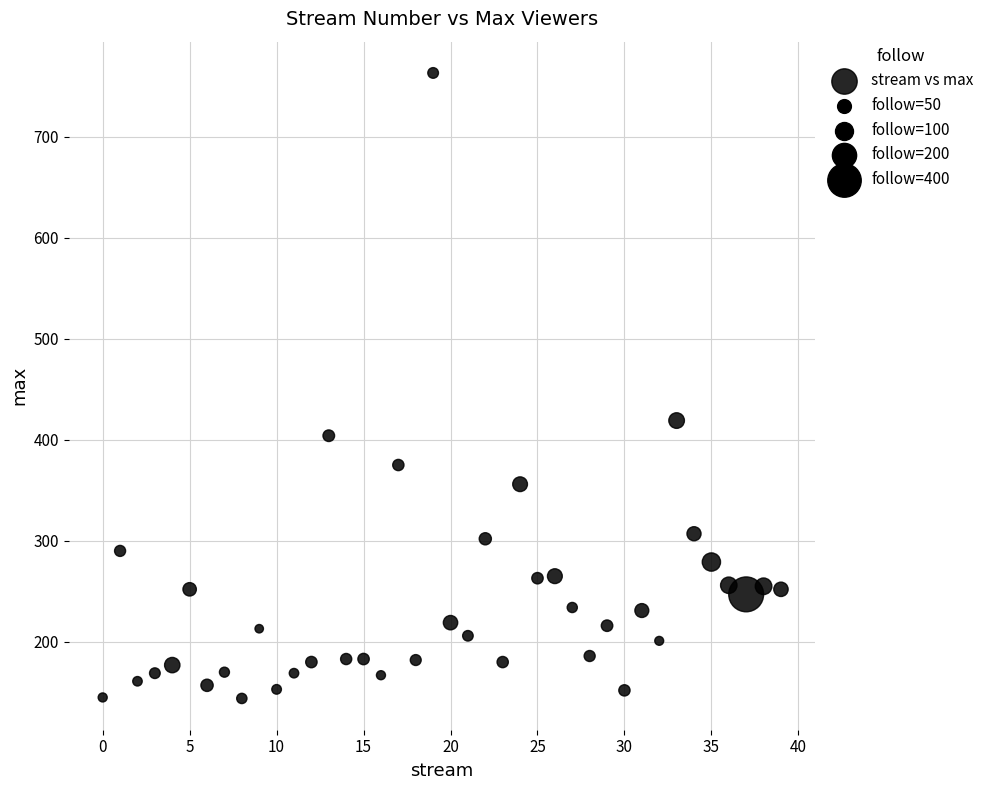

What is the range of Y values (max minus min)?

619